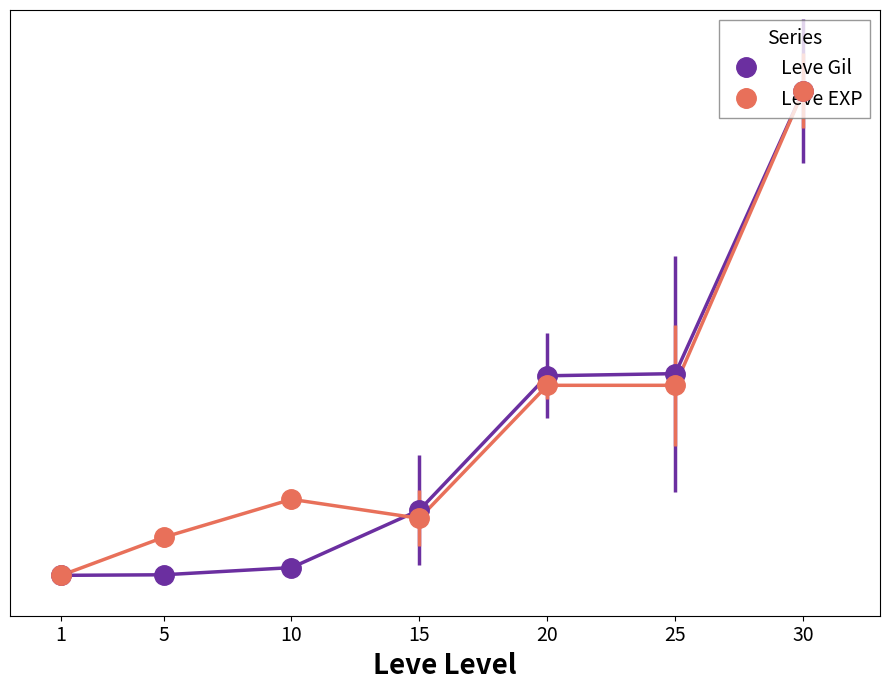

Is the value of Leve EXP at 15 greater than the value of Leve Gil at 30?

No